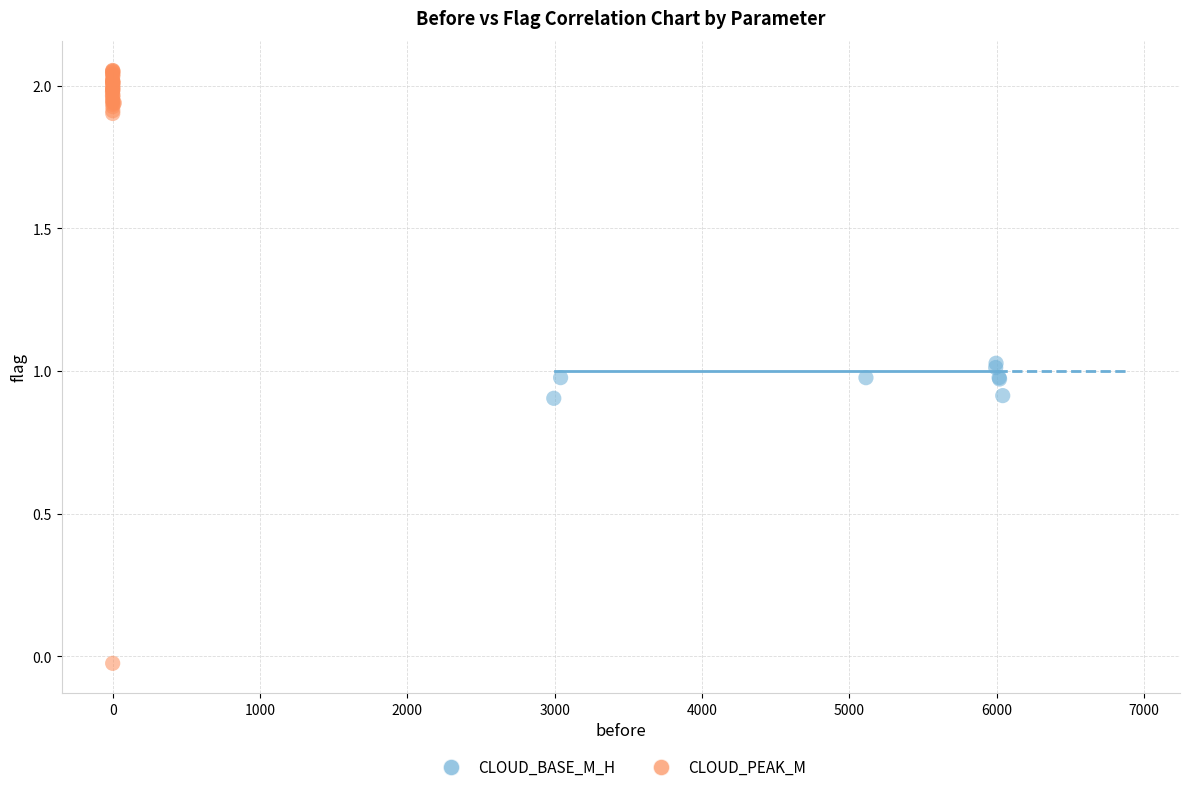

Which series has the largest Y range (max minus min)?

CLOUD_PEAK_M